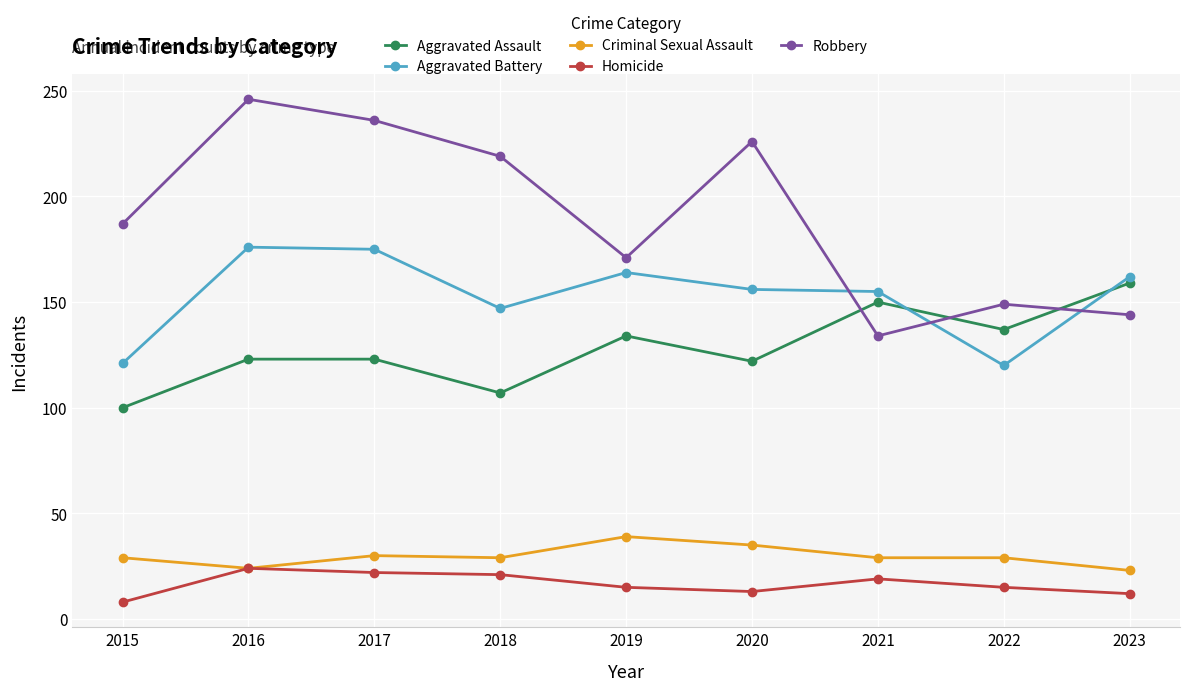

Is the value of Aggravated Assault at 2016 greater than the value of Homicide at 2021?

Yes